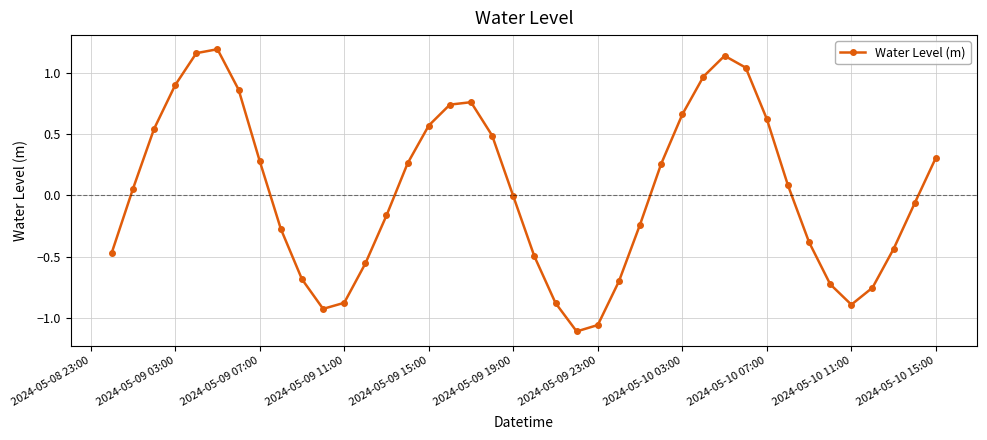

How many series are shown in this chart?

1